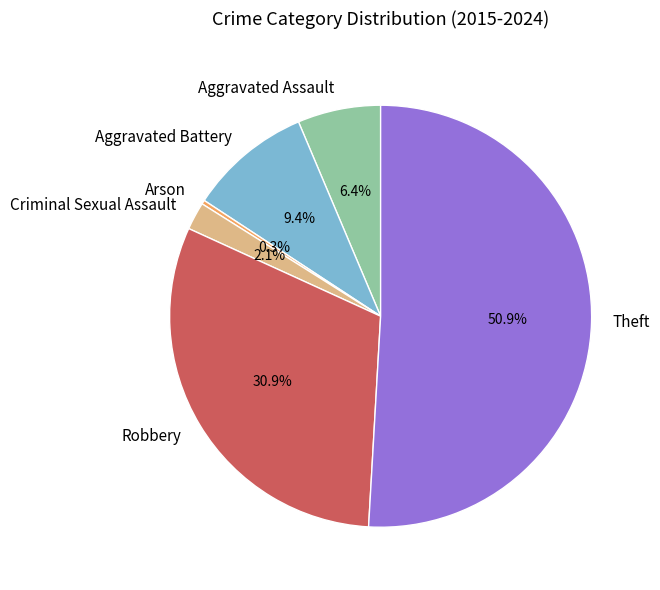

To the nearest percent, what portion does Aggravated Battery represent?

9%